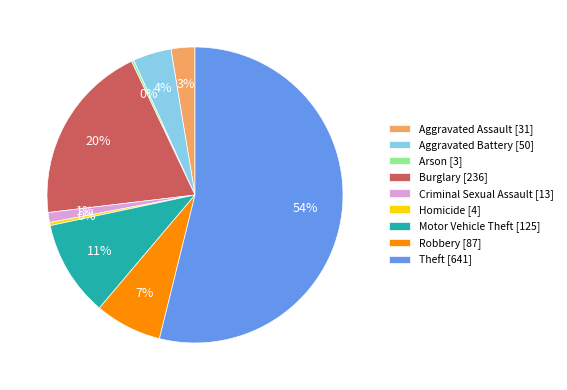

Is there any slice that represents more than half of the pie?

Yes